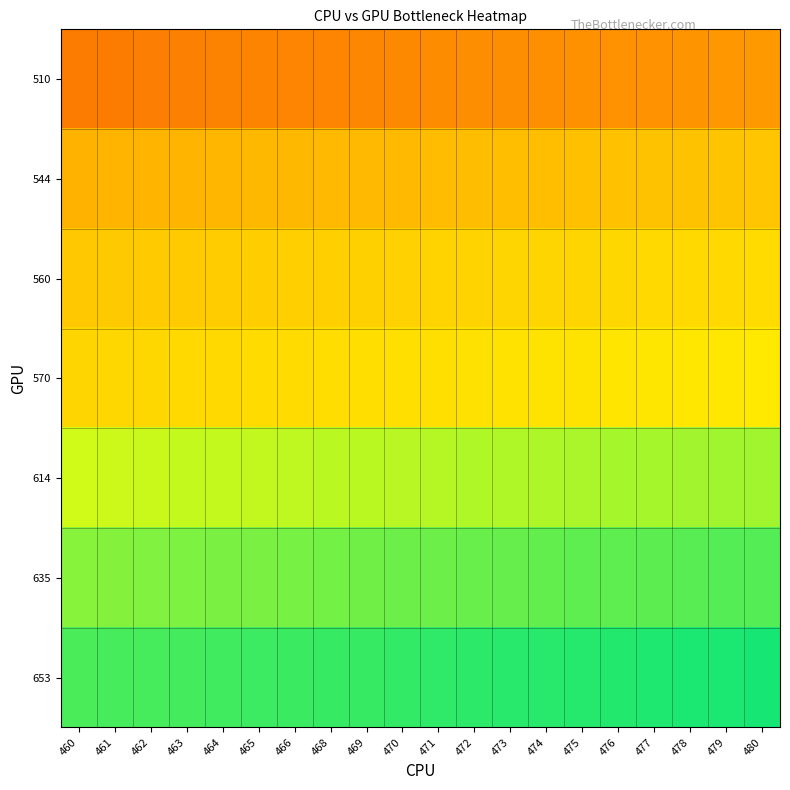

Rank the series at 477 from highest to lowest value.

653, 635, 614, 570, 560, 544, 510